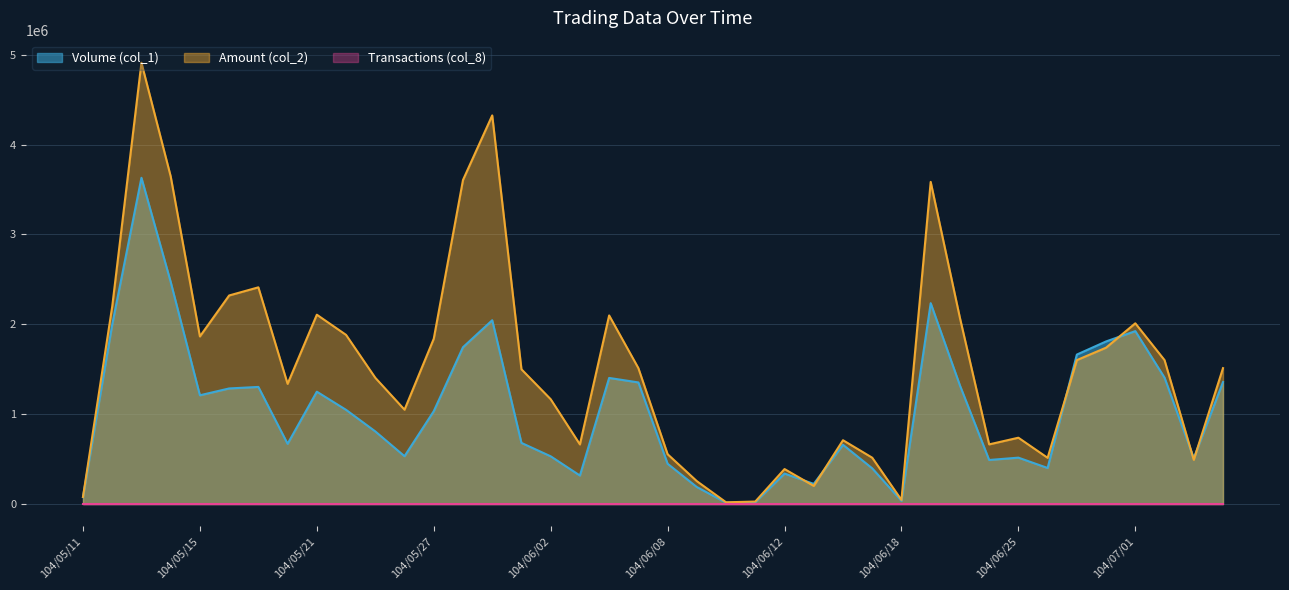

Is it true that Volume (col_1) equals 1576552 at 104/05/14?

False